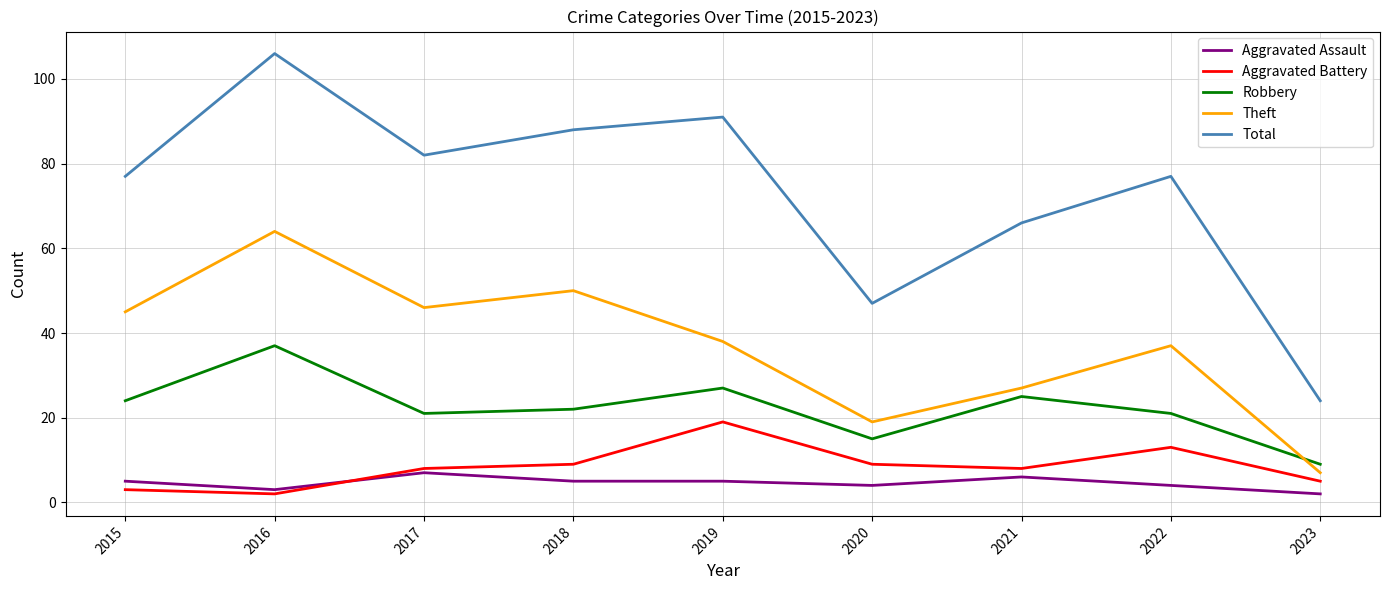

Reading left to right, list all the values displayed in this chart.

Aggravated Assault: 5	3	7	5	5	4	6	4	2
Aggravated Battery: 3	2	8	9	19	9	8	13	5
Robbery: 24	37	21	22	27	15	25	21	9
Theft: 45	64	46	50	38	19	27	37	7
Total: 77	106	82	88	91	47	66	77	24